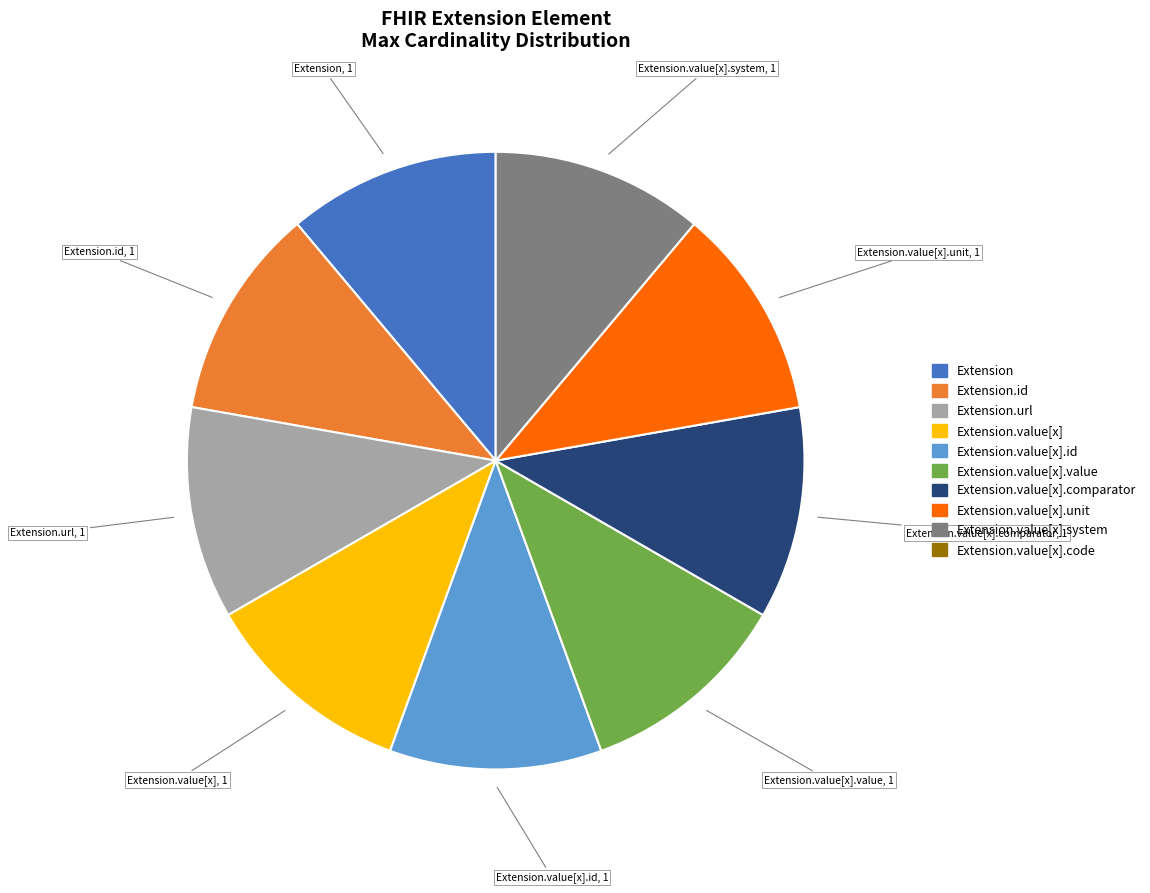

Does Extension.value[x] represent more than half of the total?

No